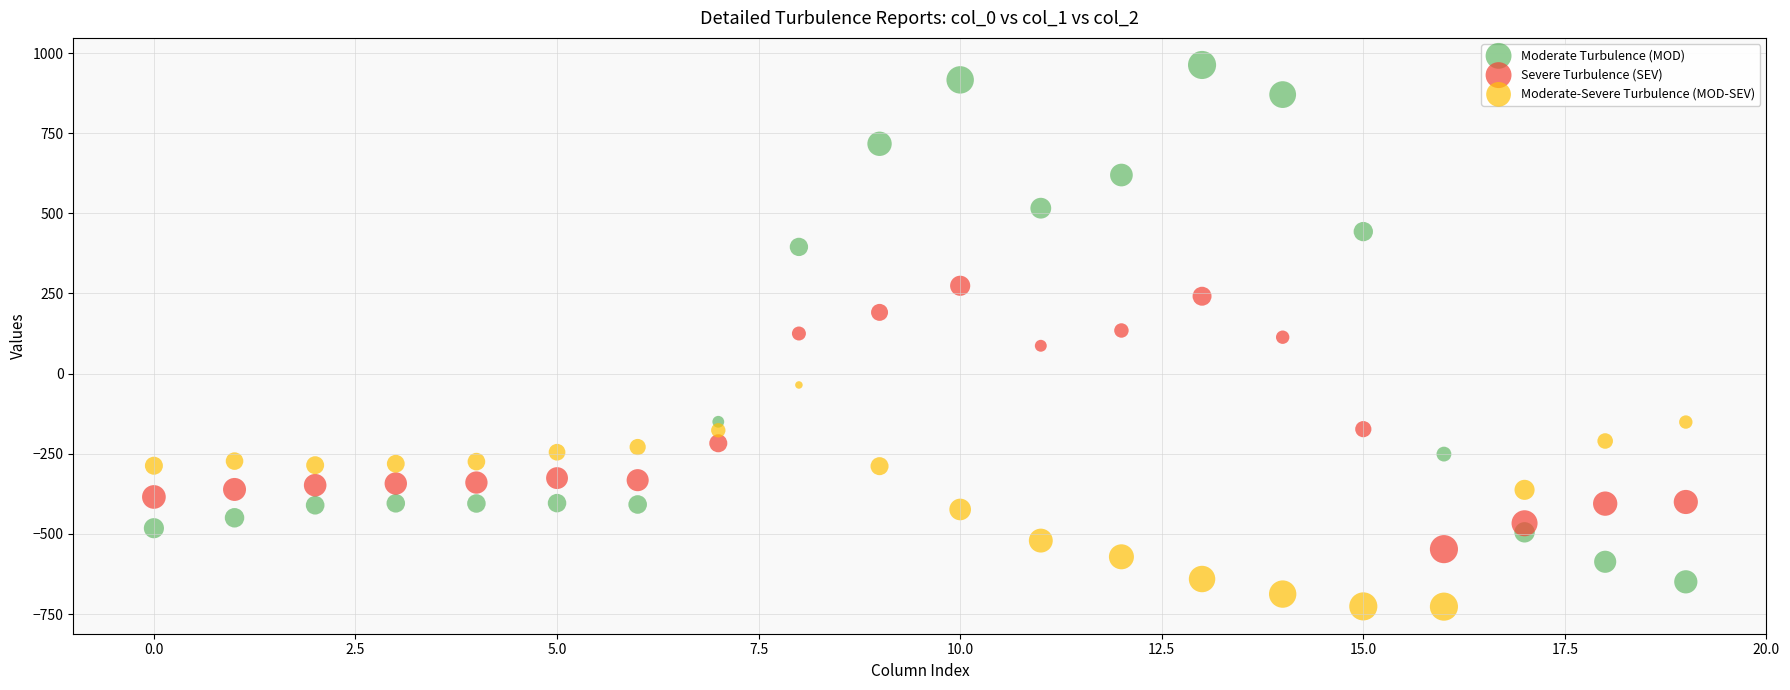

Which series contains the highest Y value?

Moderate Turbulence (MOD)